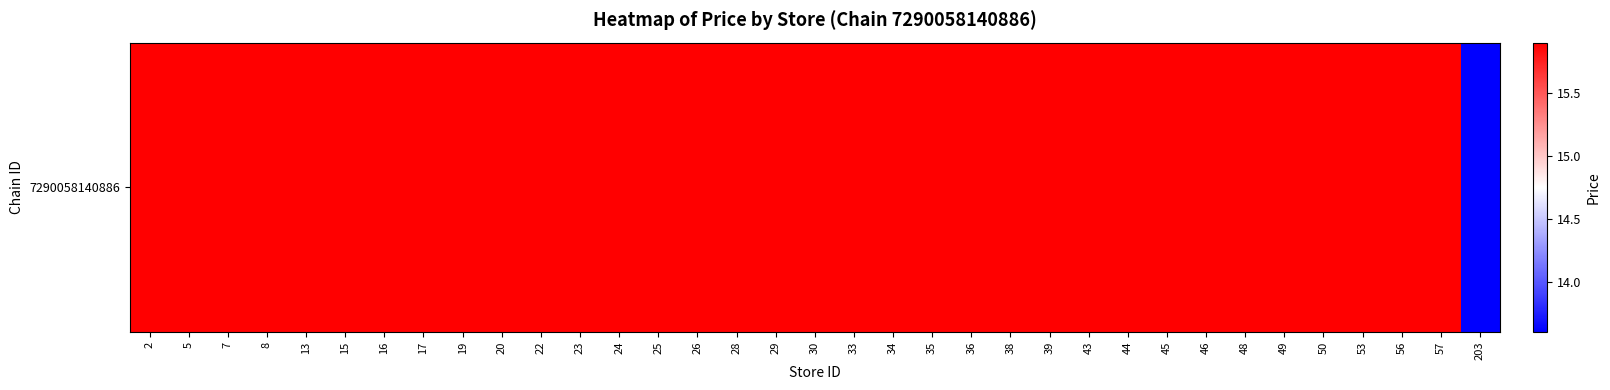

What is the difference between the maximum and minimum values?

2.3